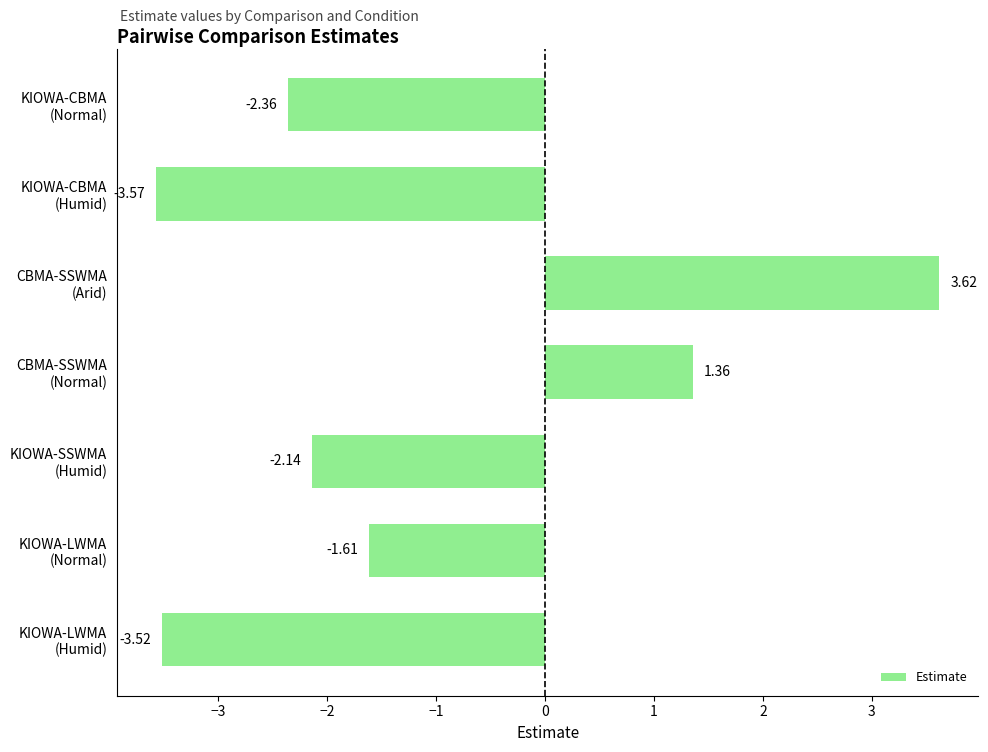

Rank the categories by value from lowest to highest.

KIOWA-CBMA
(Humid), KIOWA-LWMA
(Humid), KIOWA-CBMA
(Normal), KIOWA-SSWMA
(Humid), KIOWA-LWMA
(Normal), CBMA-SSWMA
(Normal), CBMA-SSWMA
(Arid)